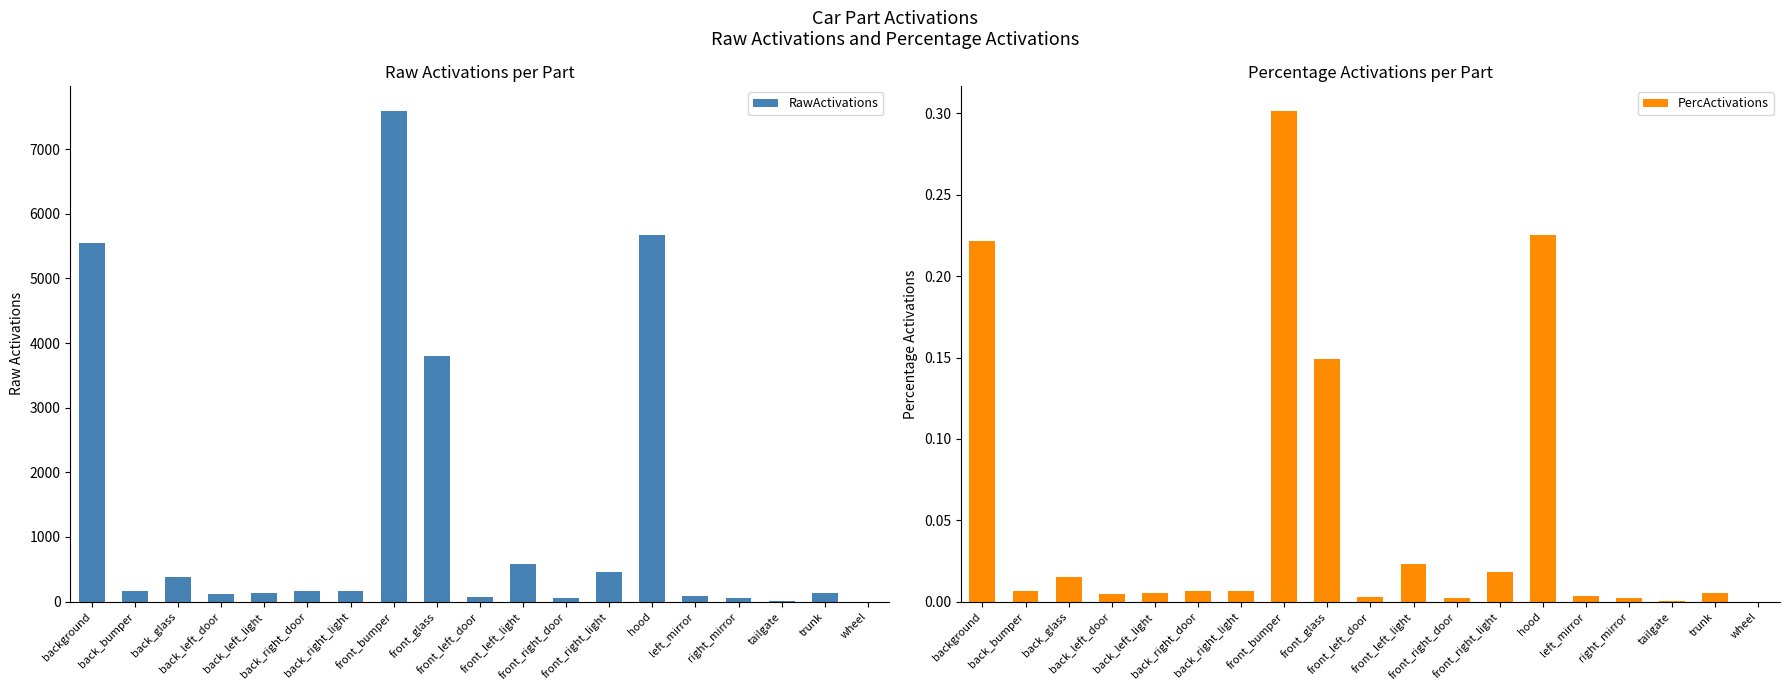

Which series has the largest total across all categories?

RawActivations